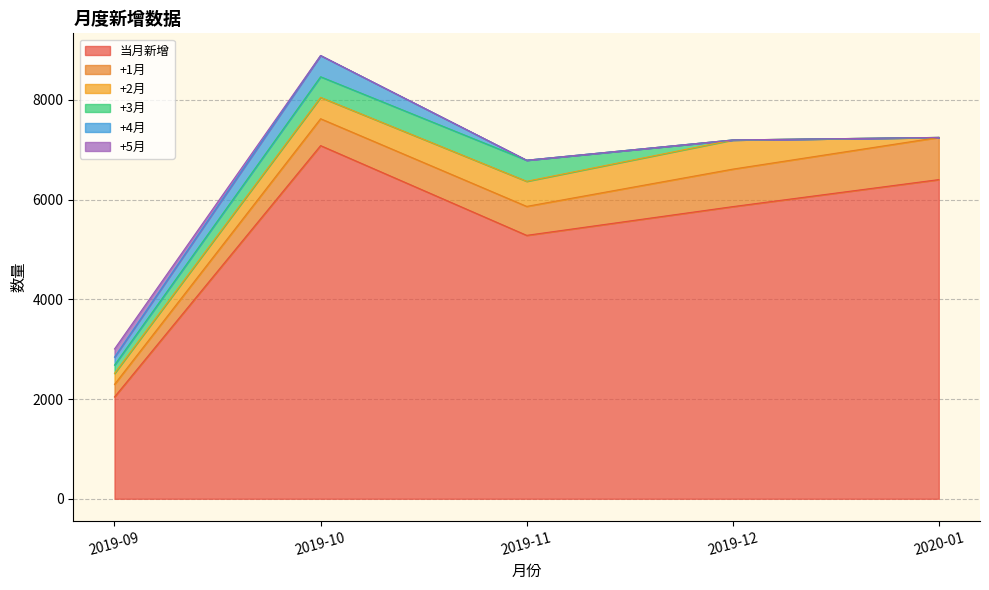

What is the spread (max minus min) of values at 2019-09?

1883